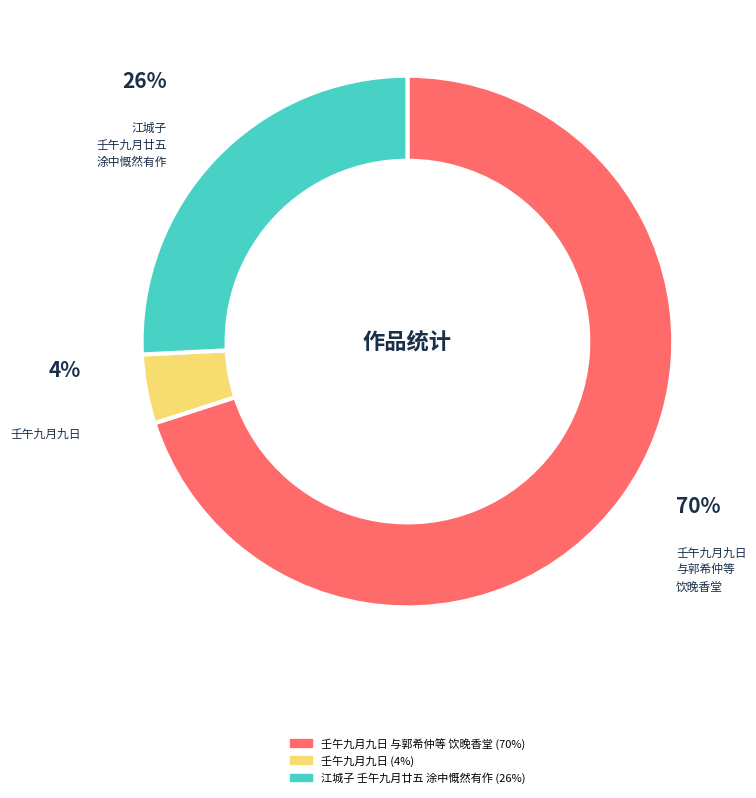

Is there any slice that represents more than half of the pie?

Yes